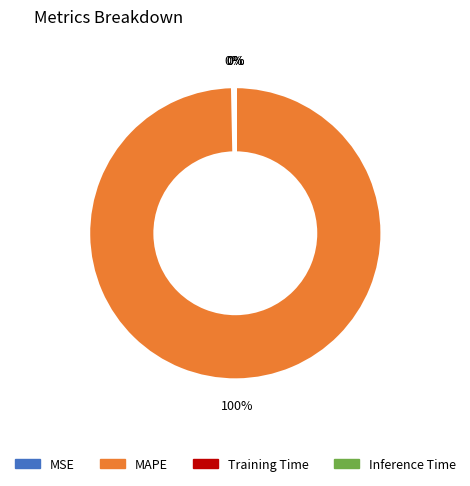

Which category has the biggest portion of the pie?

MAPE